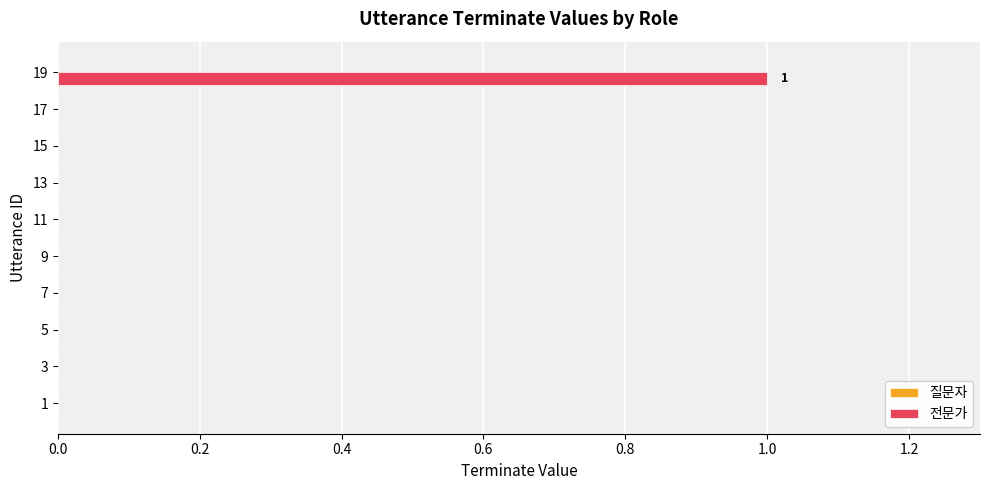

Reading top to bottom, list all the values displayed in this chart.

19=1	17=0	15=0	13=0	11=0	9=0	7=0	5=0	3=0	1=0